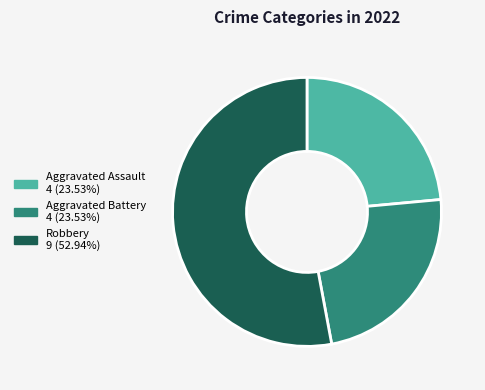

Is there any slice that represents more than half of the pie?

Yes